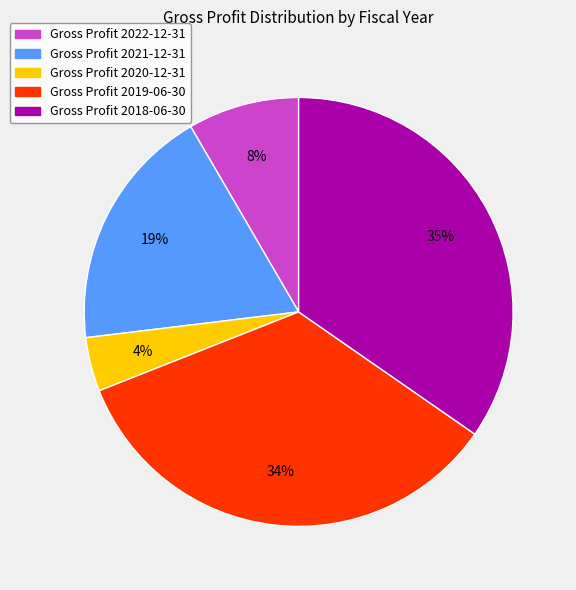

Does any single category account for the majority?

No